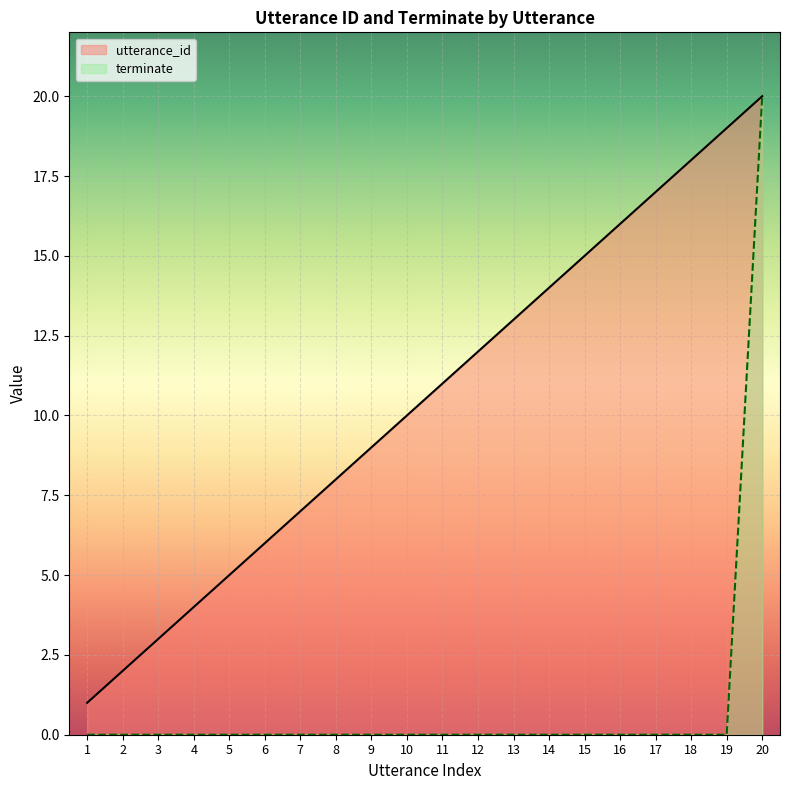

What is the average value of the terminate series?

1